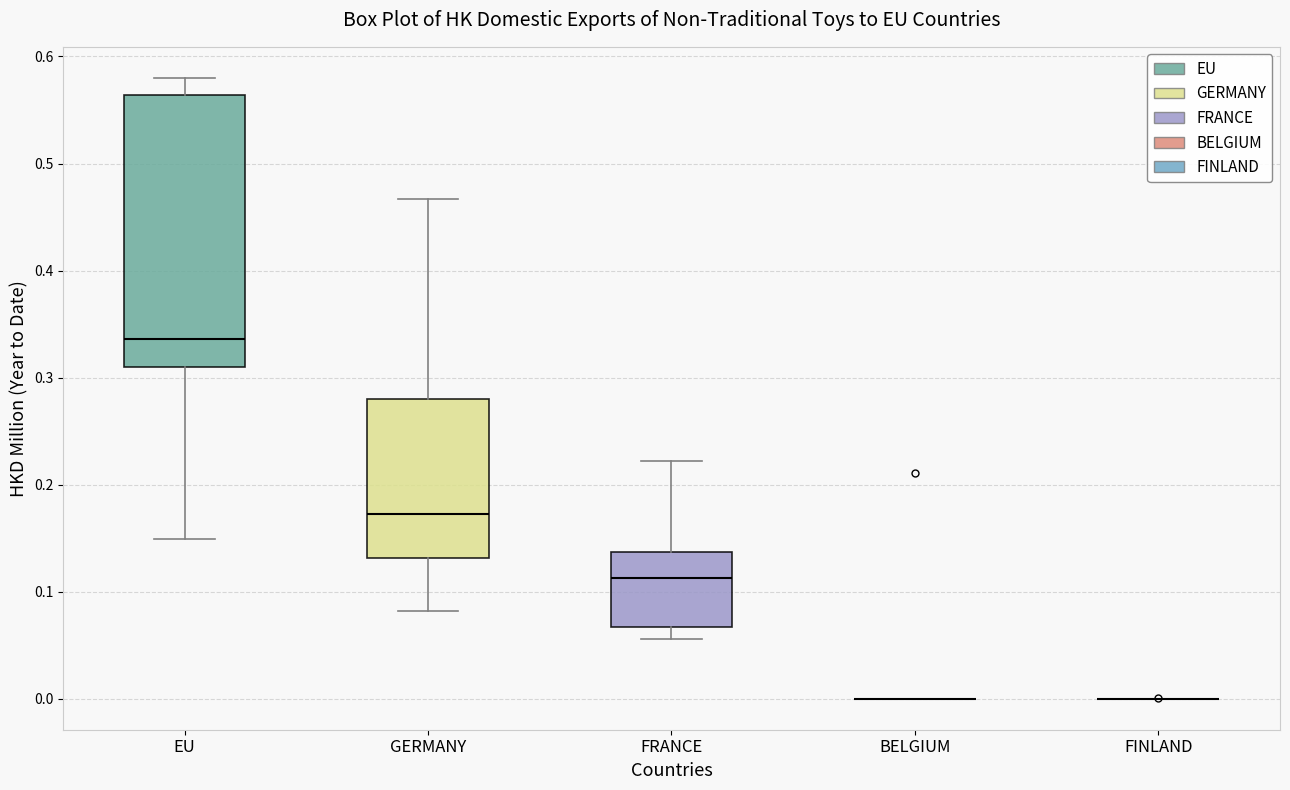

Comparing the boxes themselves (not the whiskers), which one is the tallest?

EU